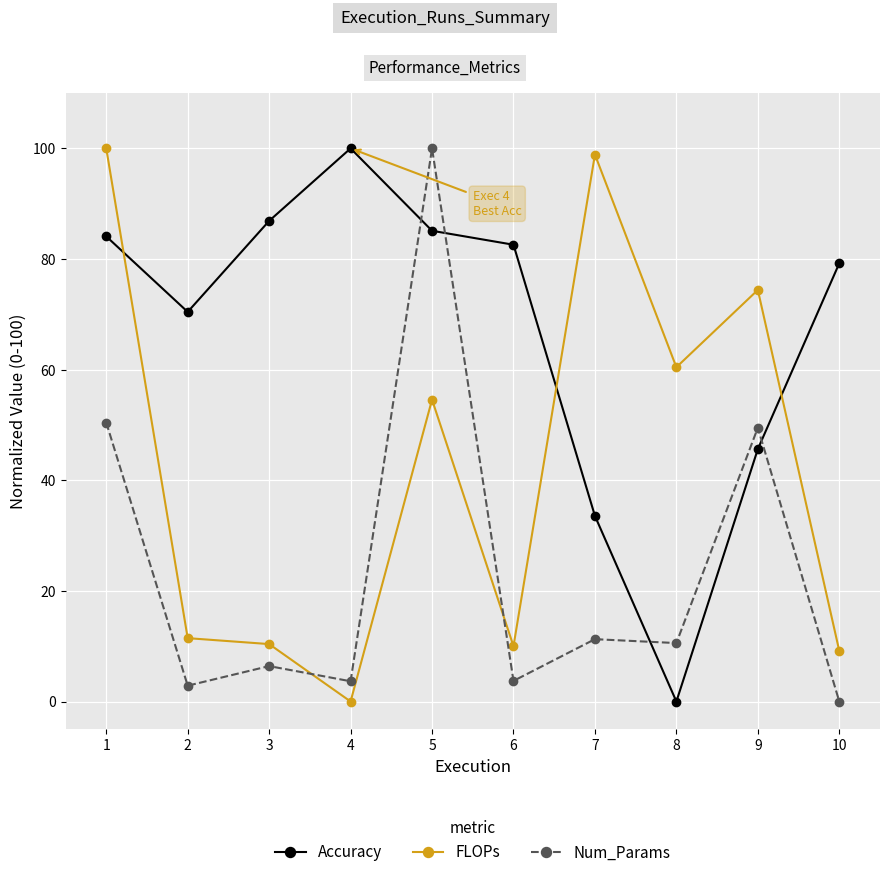

How many lines are shown in the chart?

3